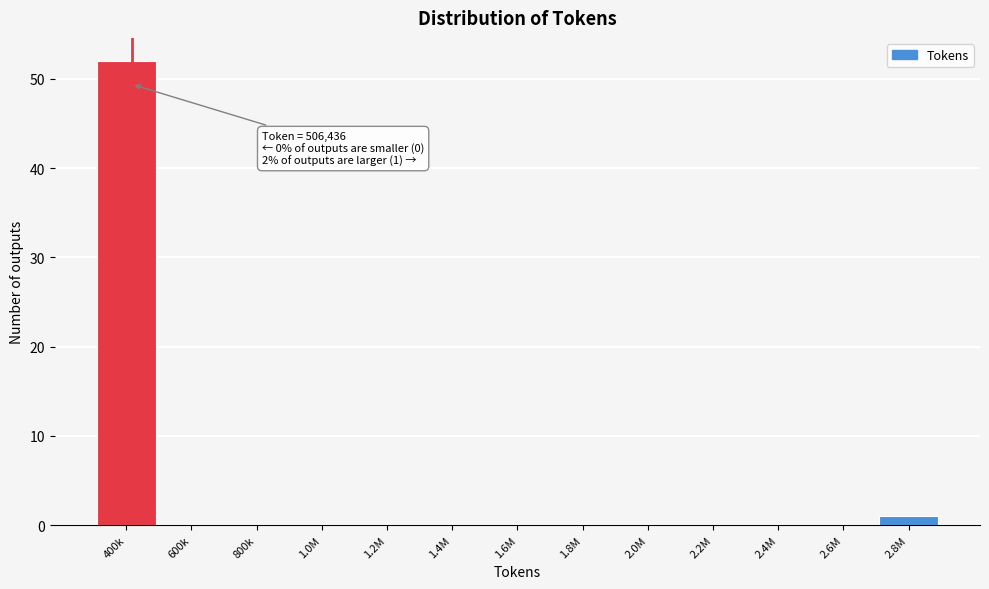

Reading left to right, what are all the values shown in this chart?

400k=52	600k=0	800k=0	1.0M=0	1.2M=0	1.4M=0	1.6M=0	1.8M=0	2.0M=0	2.2M=0	2.4M=0	2.6M=0	2.8M=1